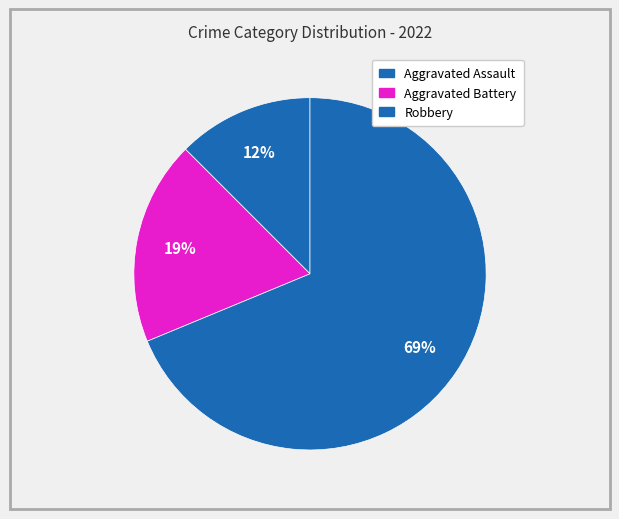

What is the largest slice in the pie chart?

Robbery